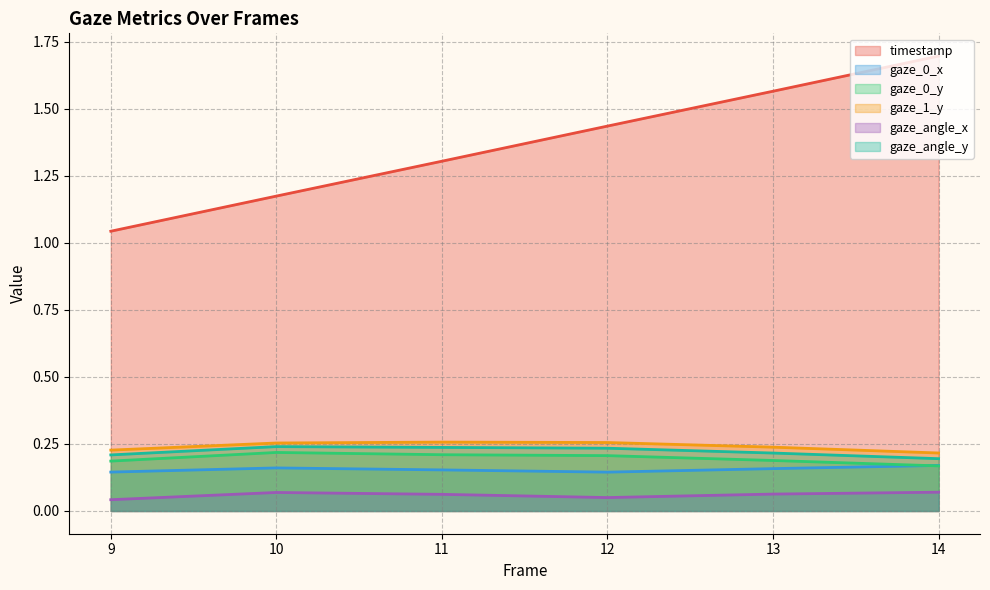

What is the value of the gaze_angle_x point at the 4th from the left?

0.1